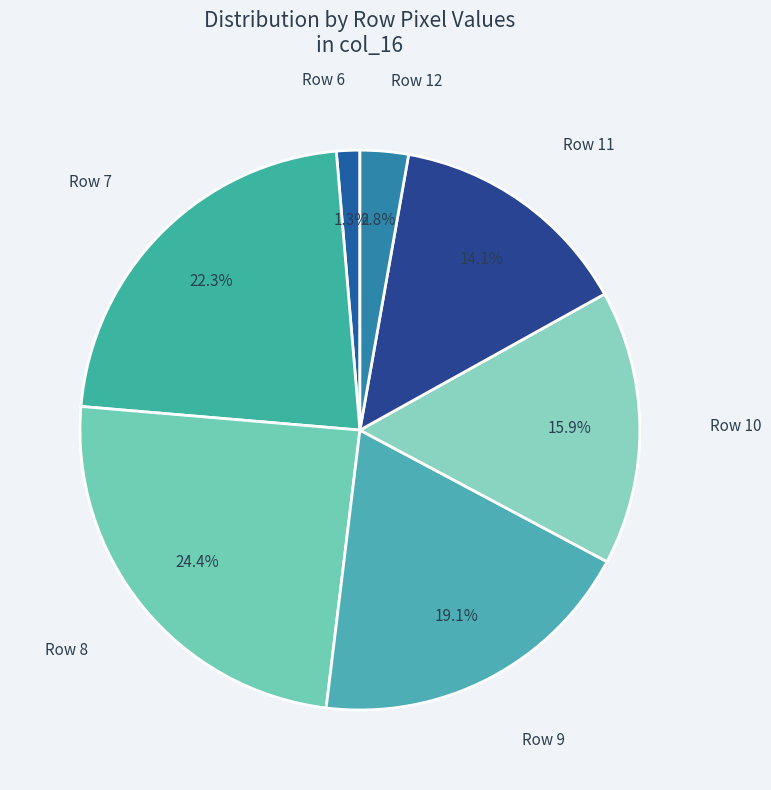

What is the smallest slice in the pie chart?

Row 6